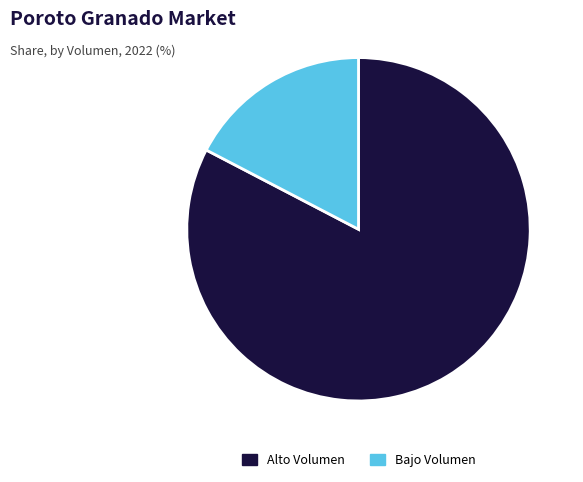

Count the number of slices in the pie.

2